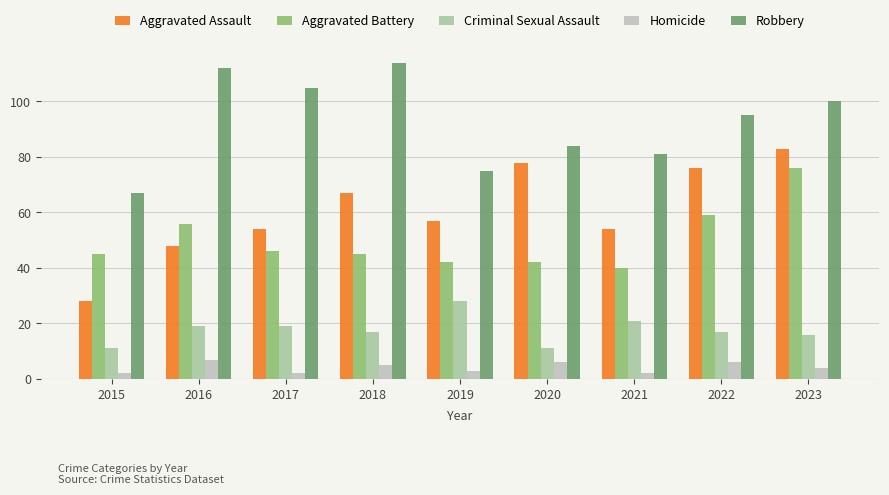

What are all the series names shown in the legend?

Aggravated Assault, Aggravated Battery, Criminal Sexual Assault, Homicide, Robbery